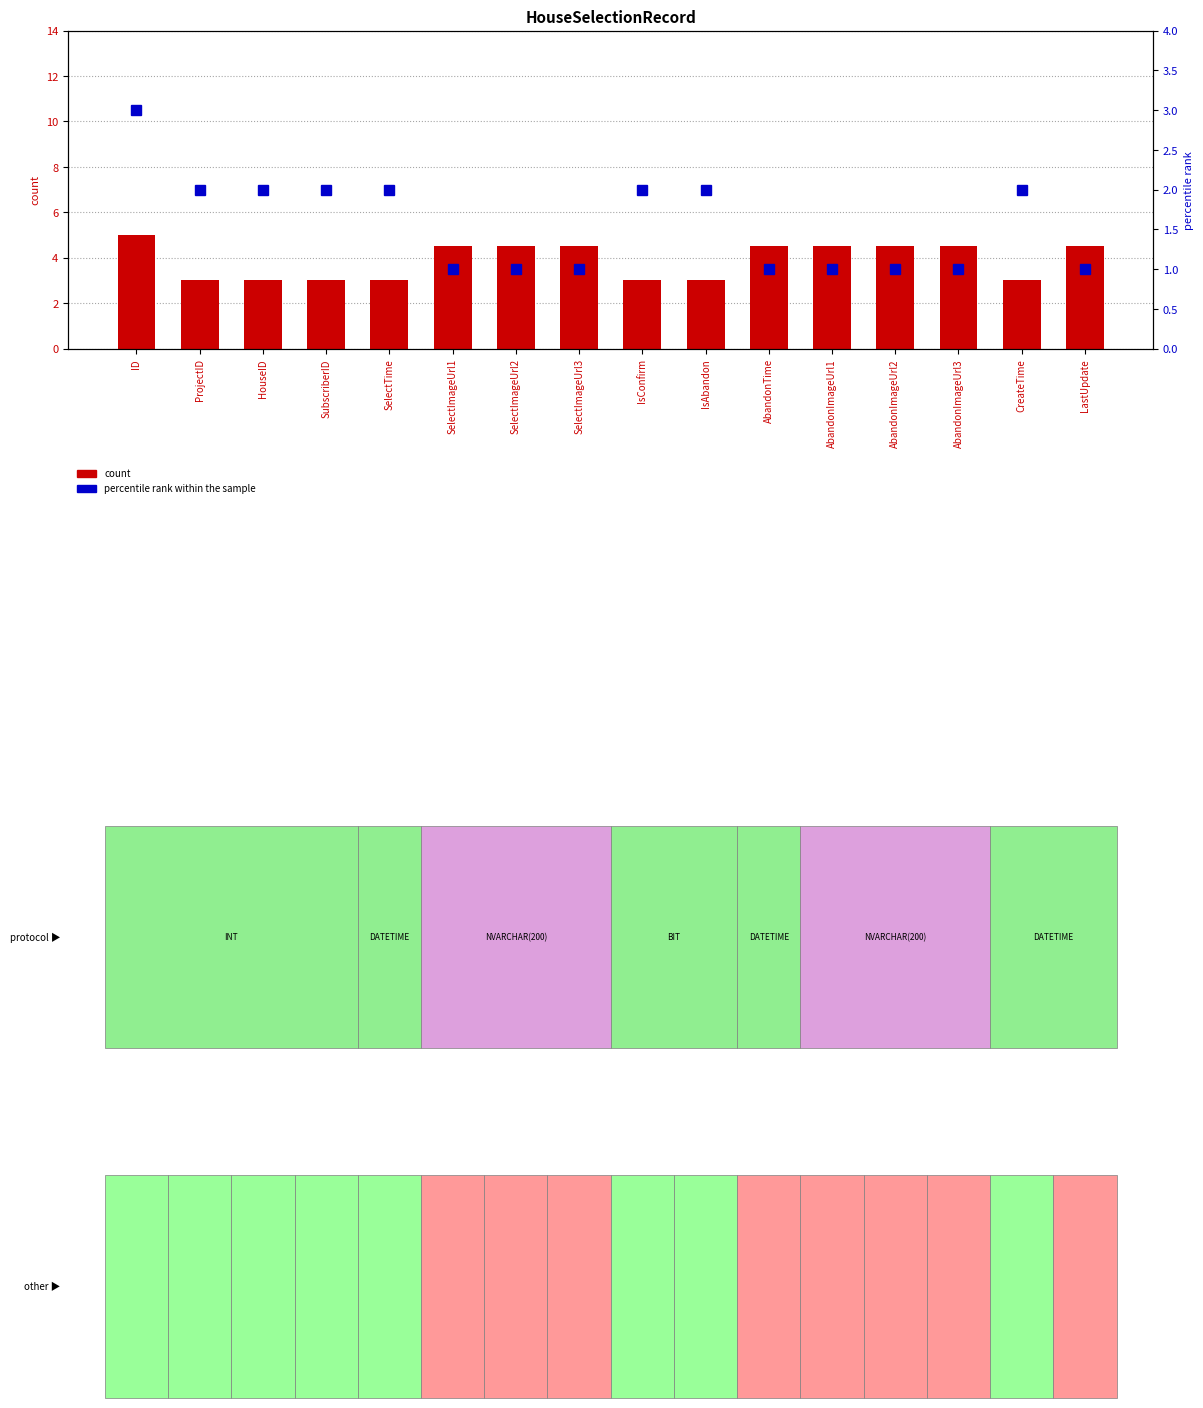

What is the difference between the maximum and minimum values in the percentile rank within the sample series?

2.0